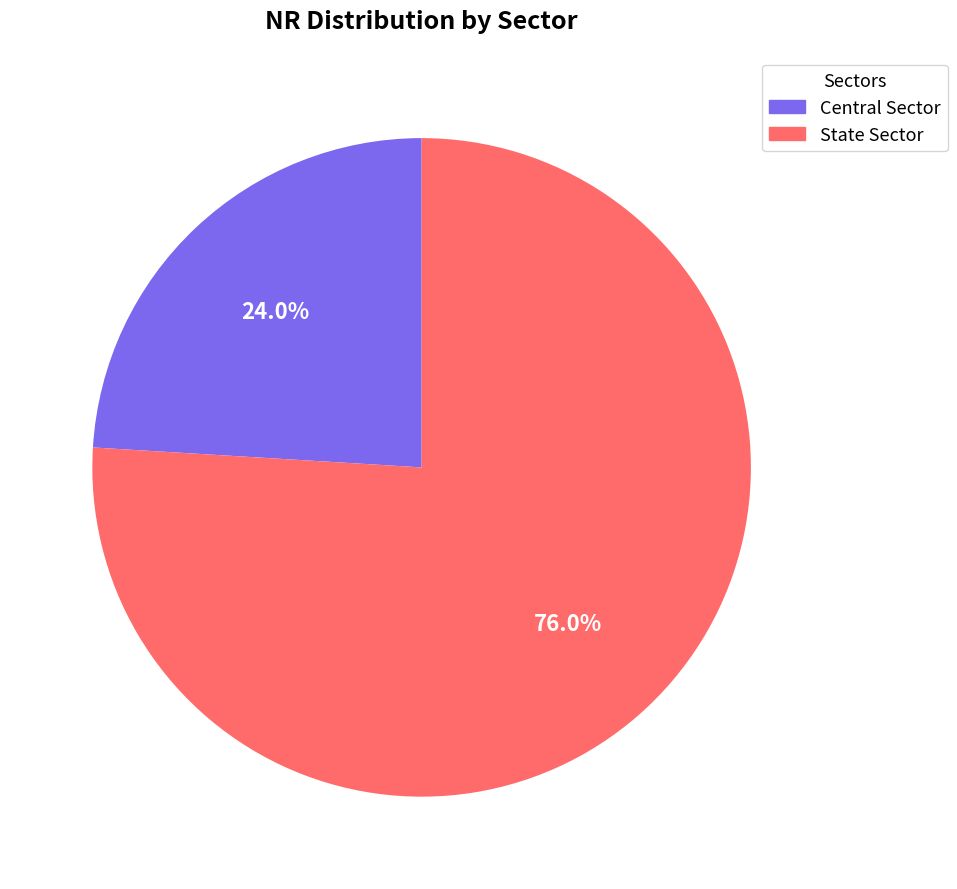

Rank the categories by value from highest to lowest.

State Sector, Central Sector